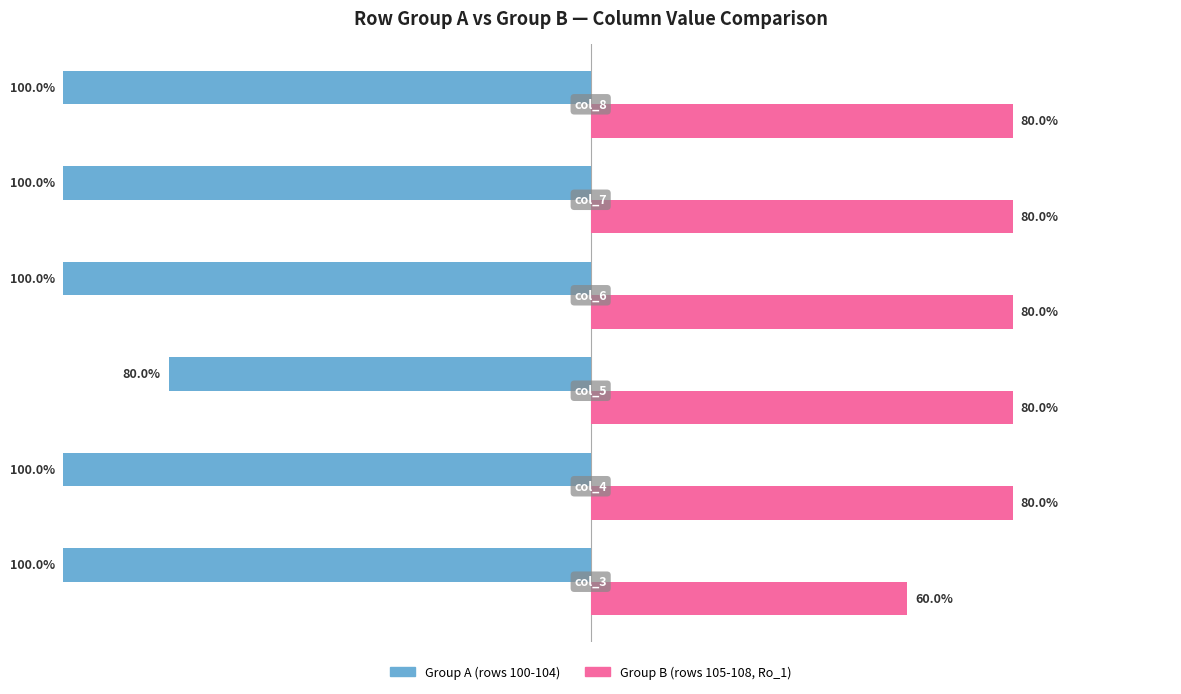

Which series has the largest total across all categories?

Group B (rows 105-108, Ro_1)